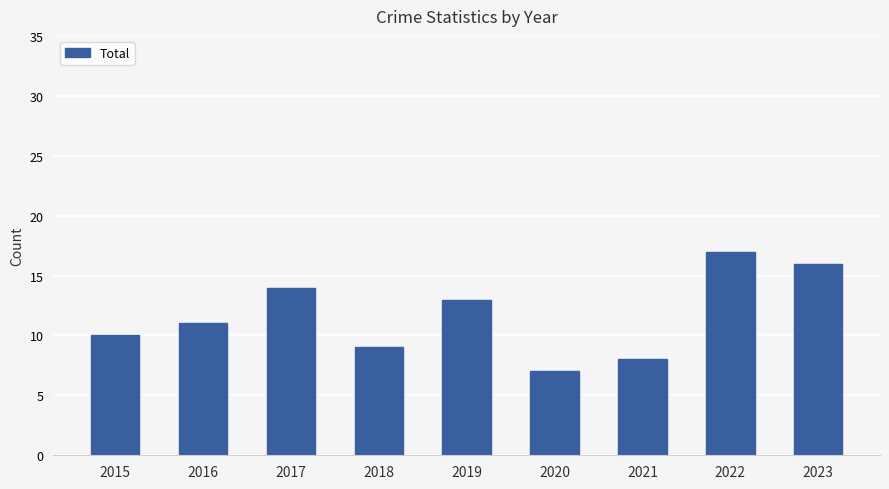

Reading right to left, extract all data points from this chart.

2023=16	2022=17	2021=8	2020=7	2019=13	2018=9	2017=14	2016=11	2015=10